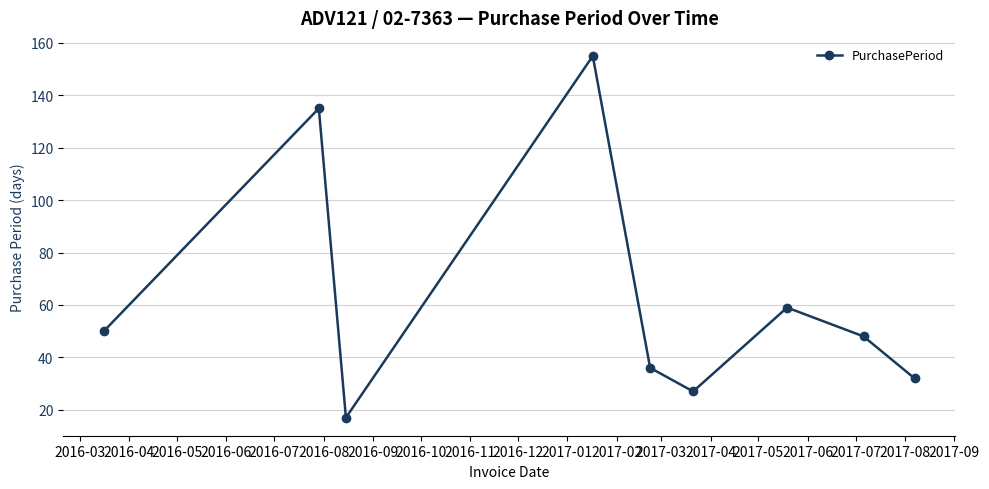

What is the minimum value shown in the chart?

17